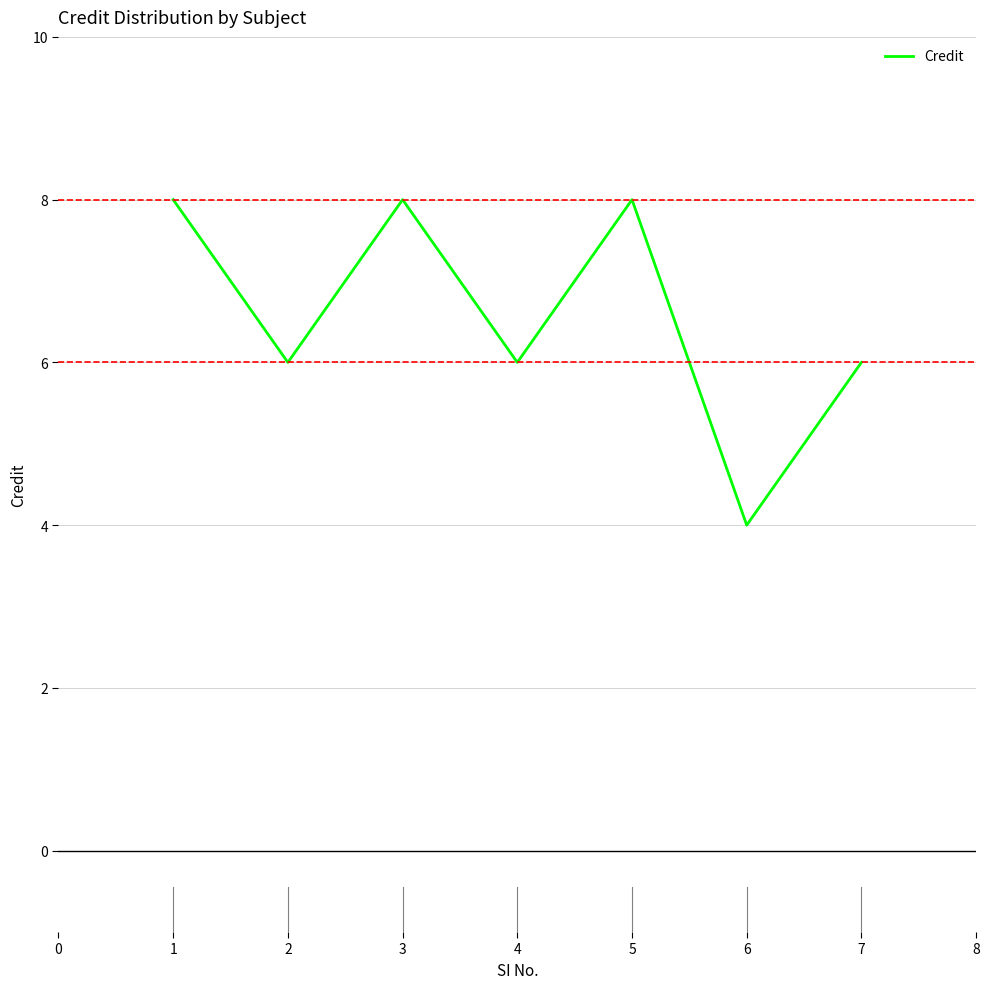

Reading right to left, transcribe all the data shown in this chart.

6	4	8	6	8	6	8